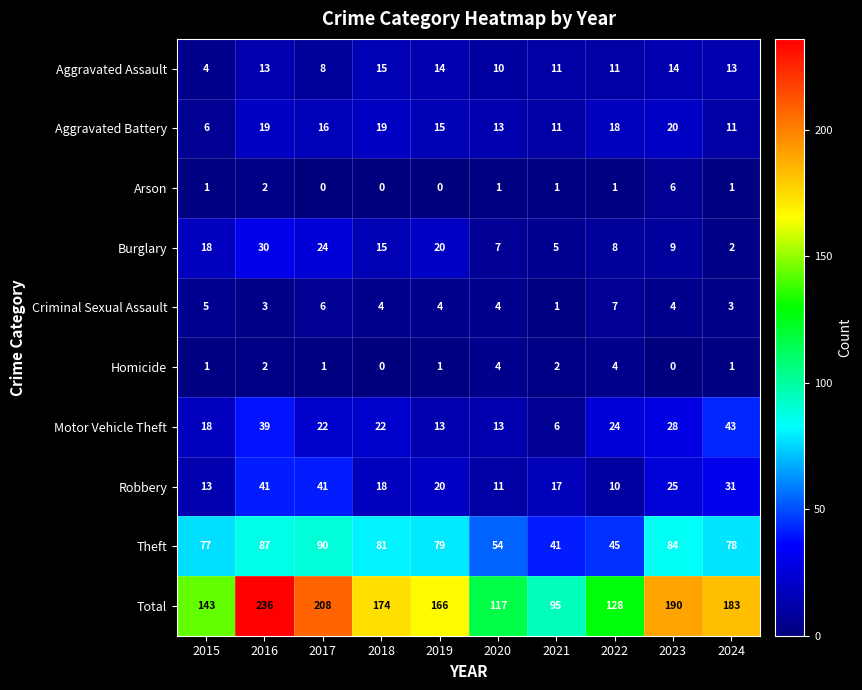

Rank the series by their maximum value, from lowest to highest.

Homicide, Arson, Criminal Sexual Assault, Aggravated Assault, Aggravated Battery, Burglary, Robbery, Motor Vehicle Theft, Theft, Total